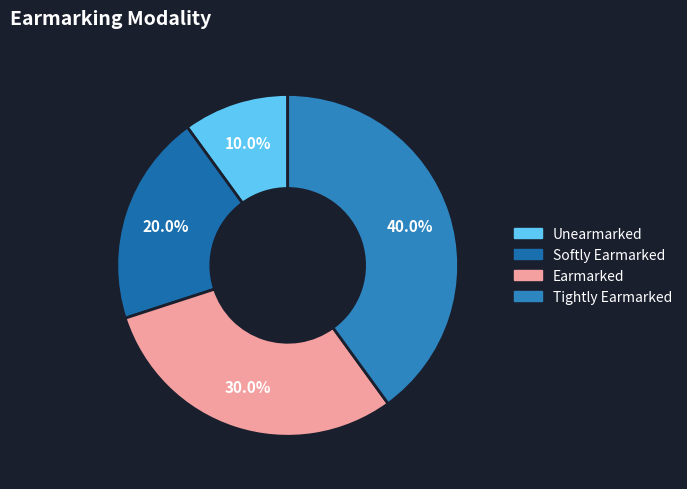

What percentage is the Tightly Earmarked slice, to the nearest percent?

40%